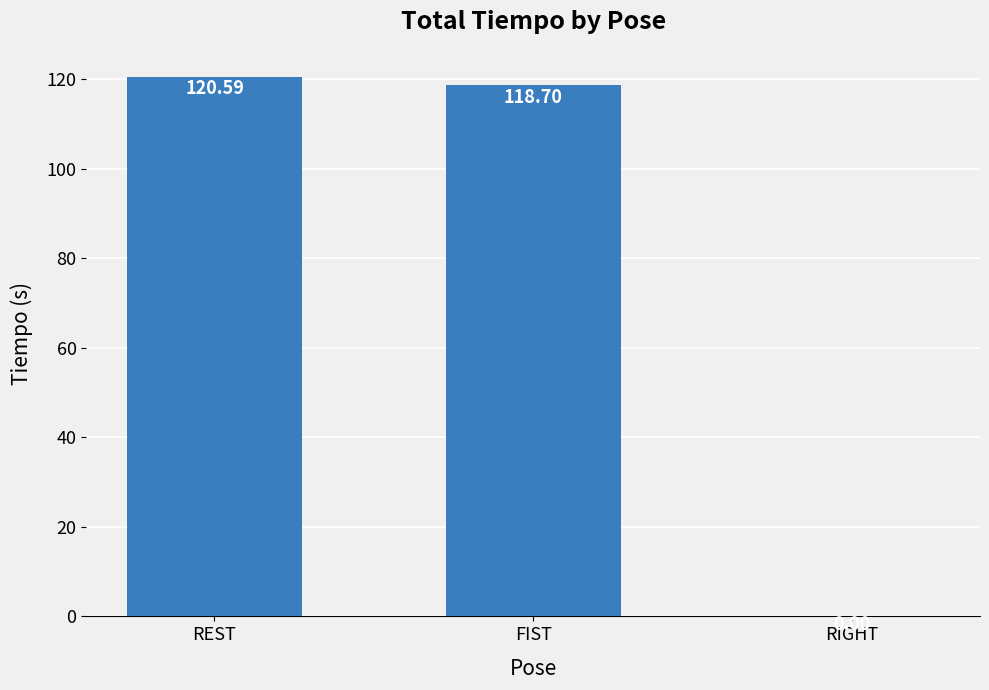

Reading left to right, list all the values displayed in this chart.

REST=120.6	FIST=118.7	RIGHT=0.0